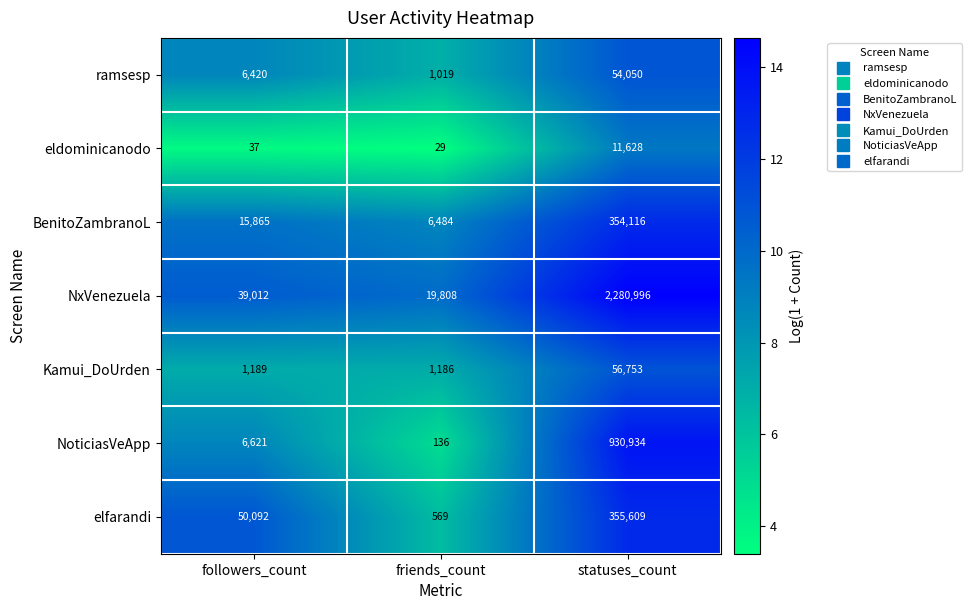

Which series has the widest spread of values?

NxVenezuela